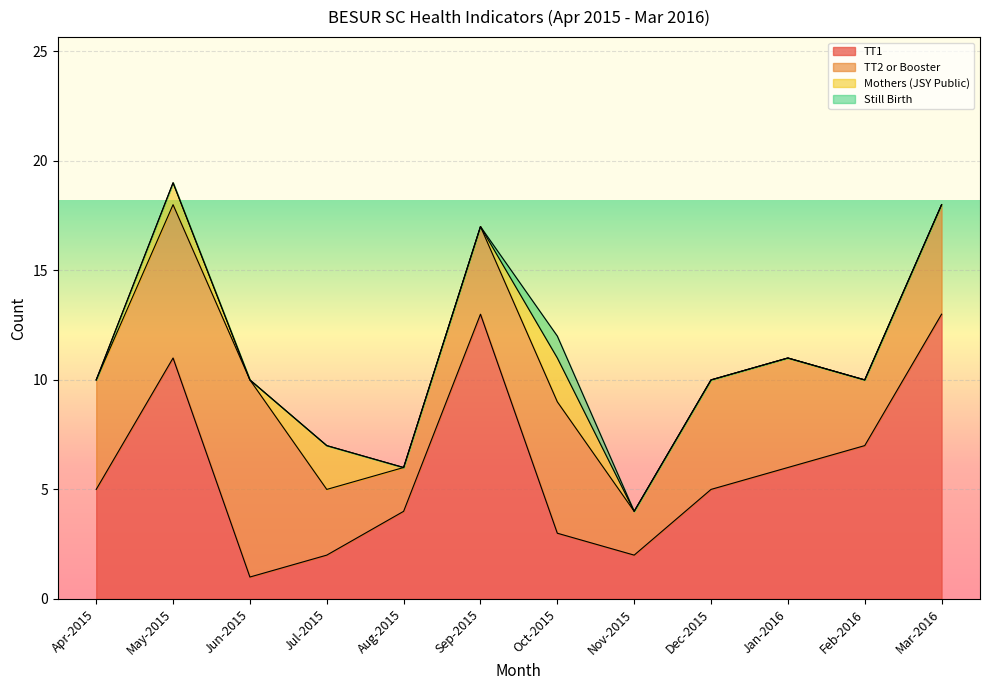

What is the difference between the TT1 values at Jun-2015 and Feb-2016?

6